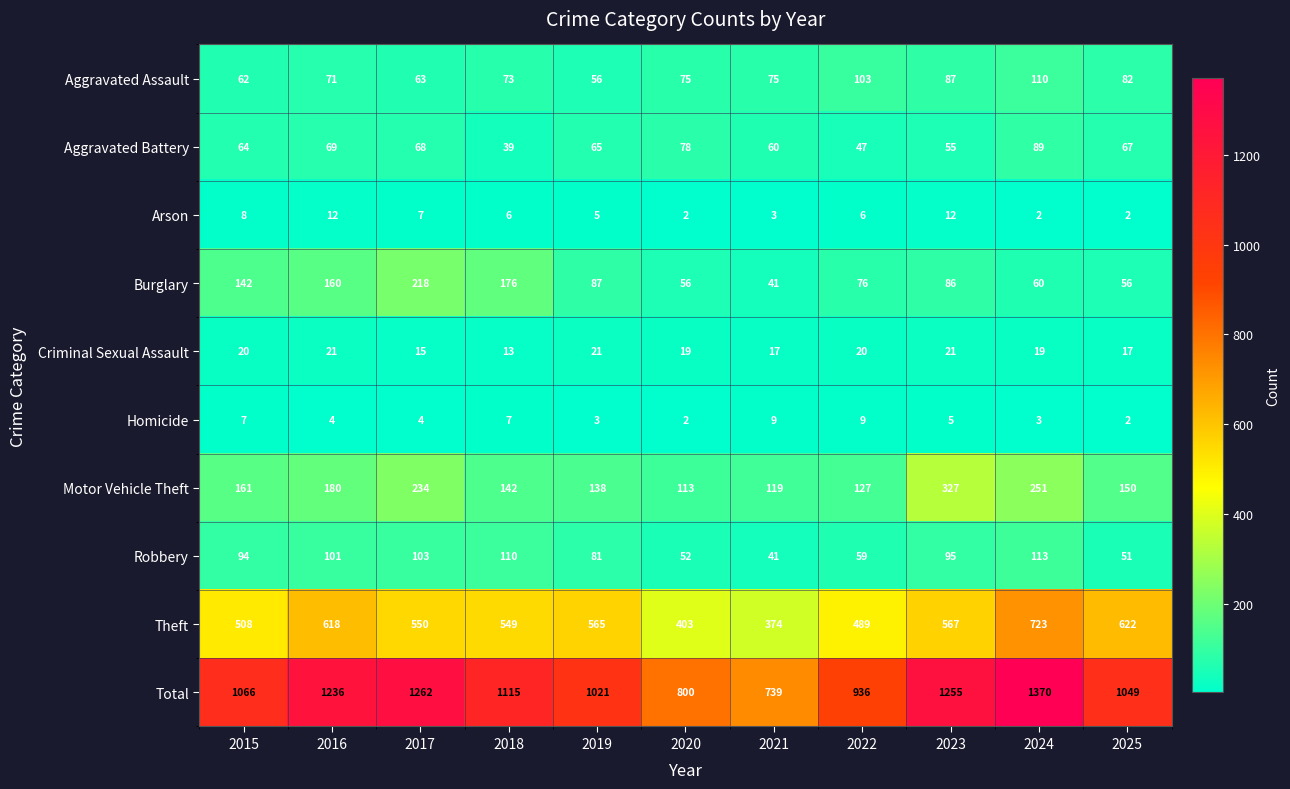

At how many categories does at least one series exceed 722?

11